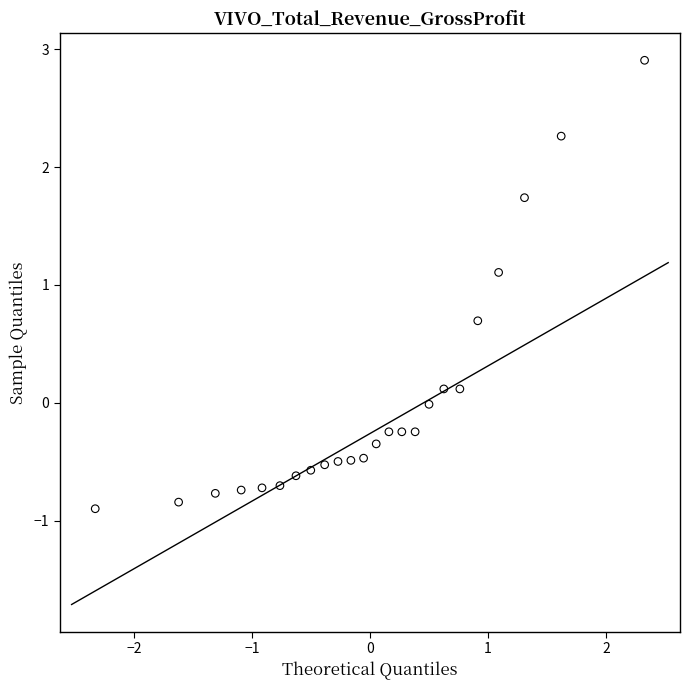

What is the range of Y values (max minus min)?

3.8